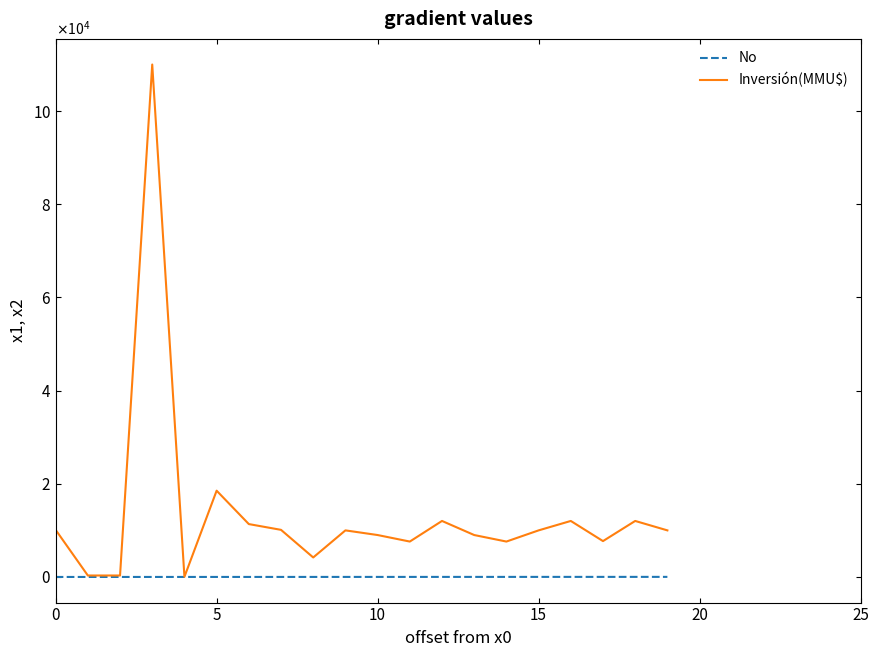

Where is No nearest to the value 10?

9